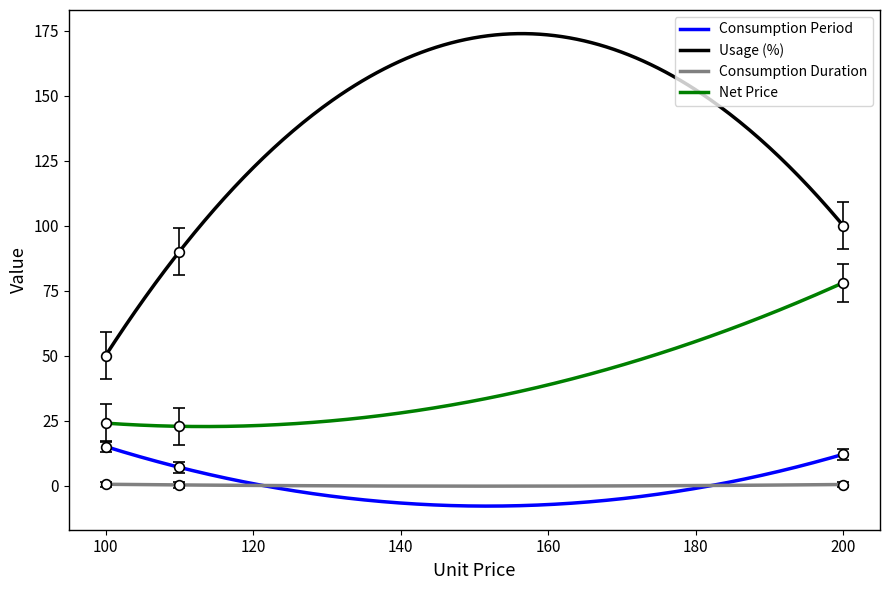

True or false: Usage (%) and Net Price cross at least once.

False